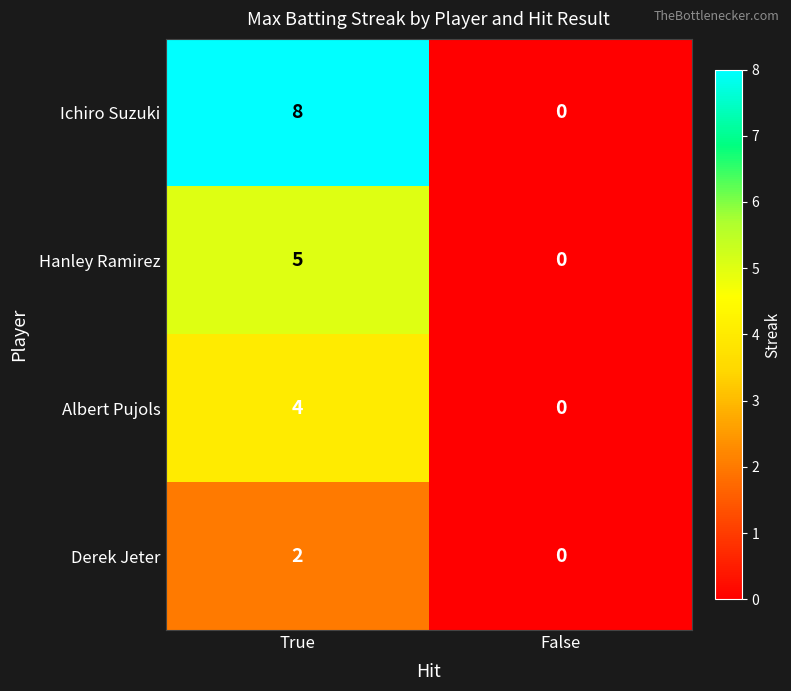

Reading right to left, extract all data points from this chart.

Ichiro Suzuki: 0	8
Hanley Ramirez: 0	5
Albert Pujols: 0	4
Derek Jeter: 0	2